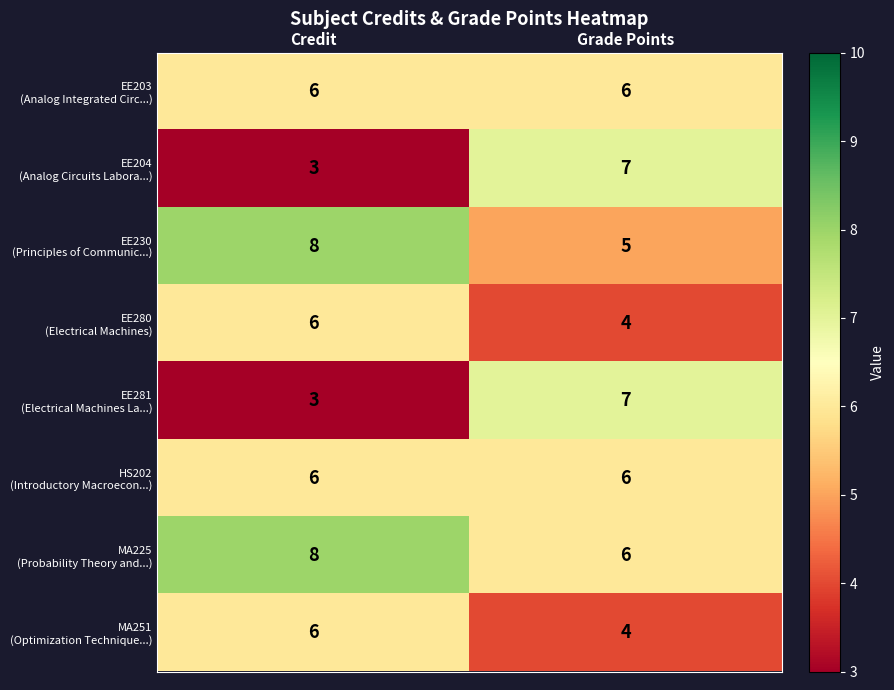

At which category does the chart reach its peak across all series?

Credit